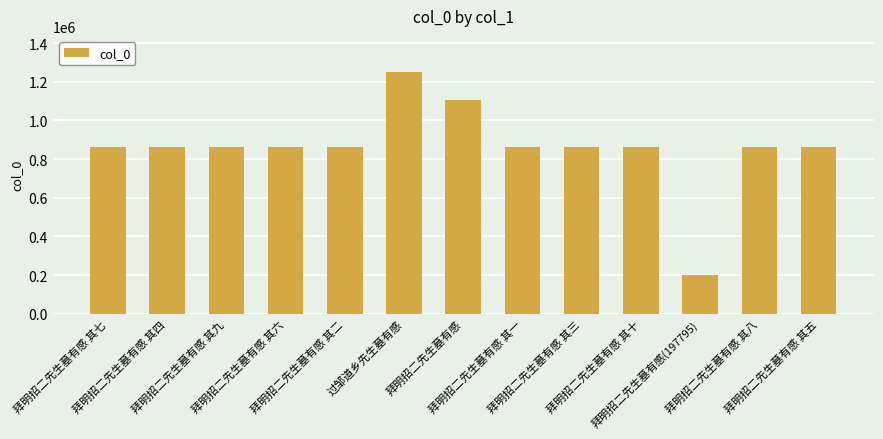

What is the maximum value shown in the chart?

1249655